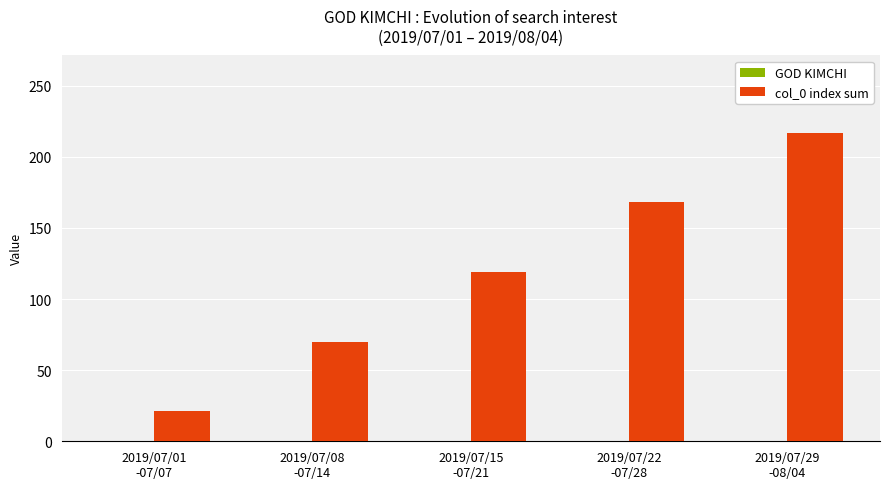

What is the smallest value displayed?

21